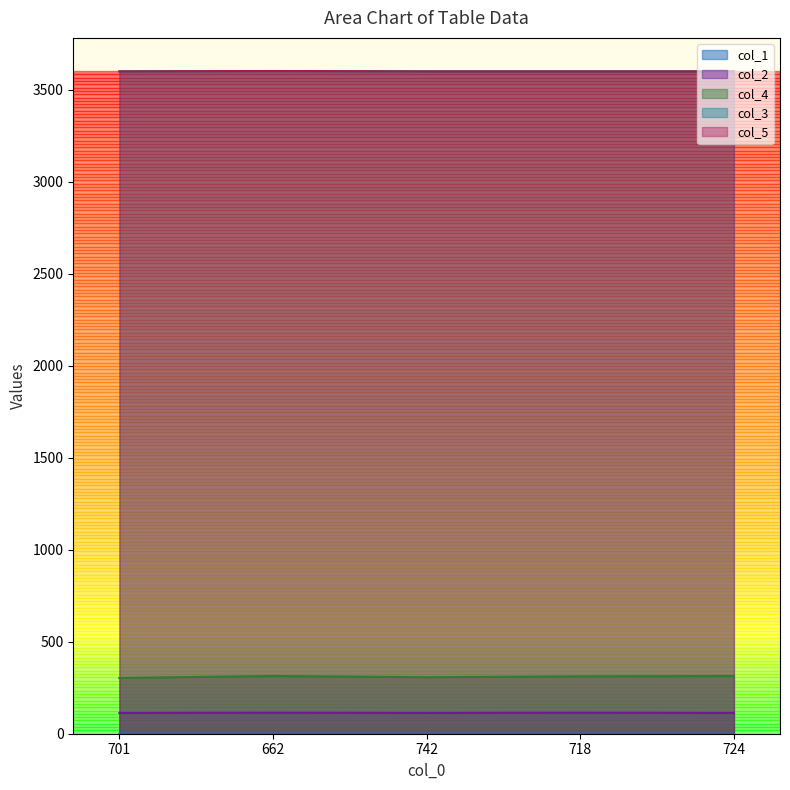

What is the label of the 4th point from the right?

662